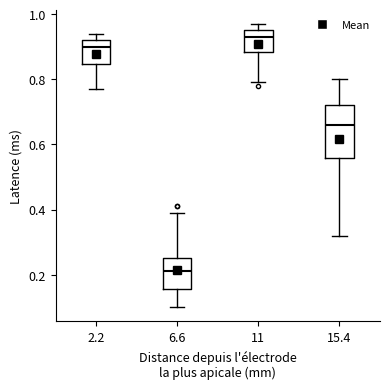

Reading left to right, transcribe this box plot: for each box, give where its median line is, the range the box spans, and where its two whiskers end, as read against the y-axis. The values are not printed on the chart, so give them approximately, as read against the axis.

2.2: median 0.90, box 0.84 to 0.92, whiskers 0.78 to 0.94
6.6: median 0.22, box 0.16 to 0.26, whiskers 0.10 to 0.40
11: median 0.94, box 0.88 to 0.96, whiskers 0.80 to 0.98
15.4: median 0.66, box 0.56 to 0.72, whiskers 0.32 to 0.80